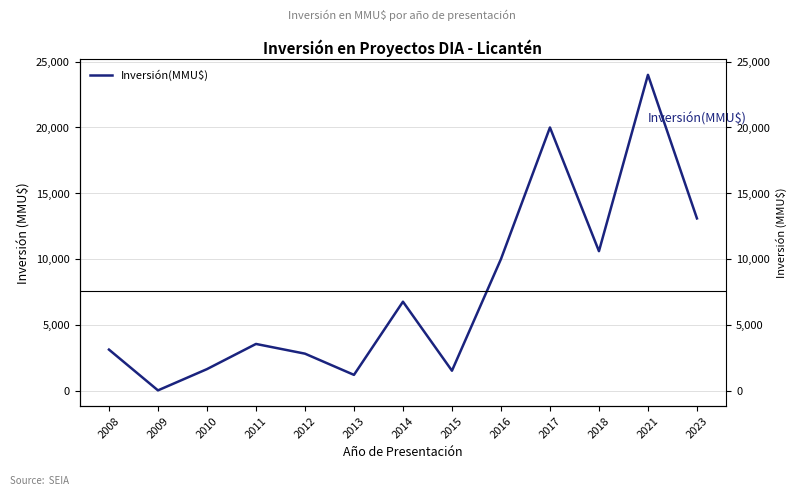

What is the value of the 7th point from the left?

6760